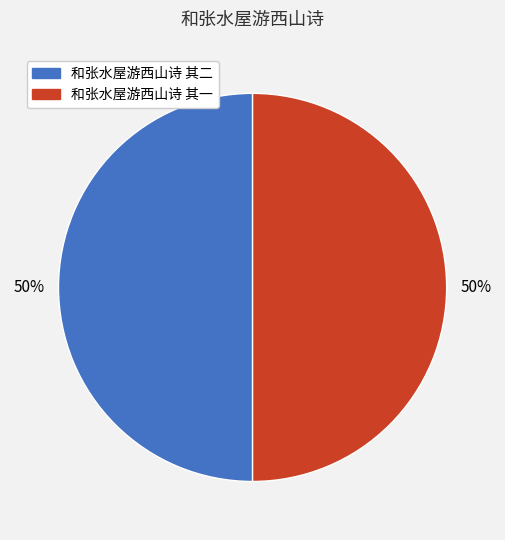

What percentage is the 和张水屋游西山诗 其二 slice, to the nearest percent?

50%